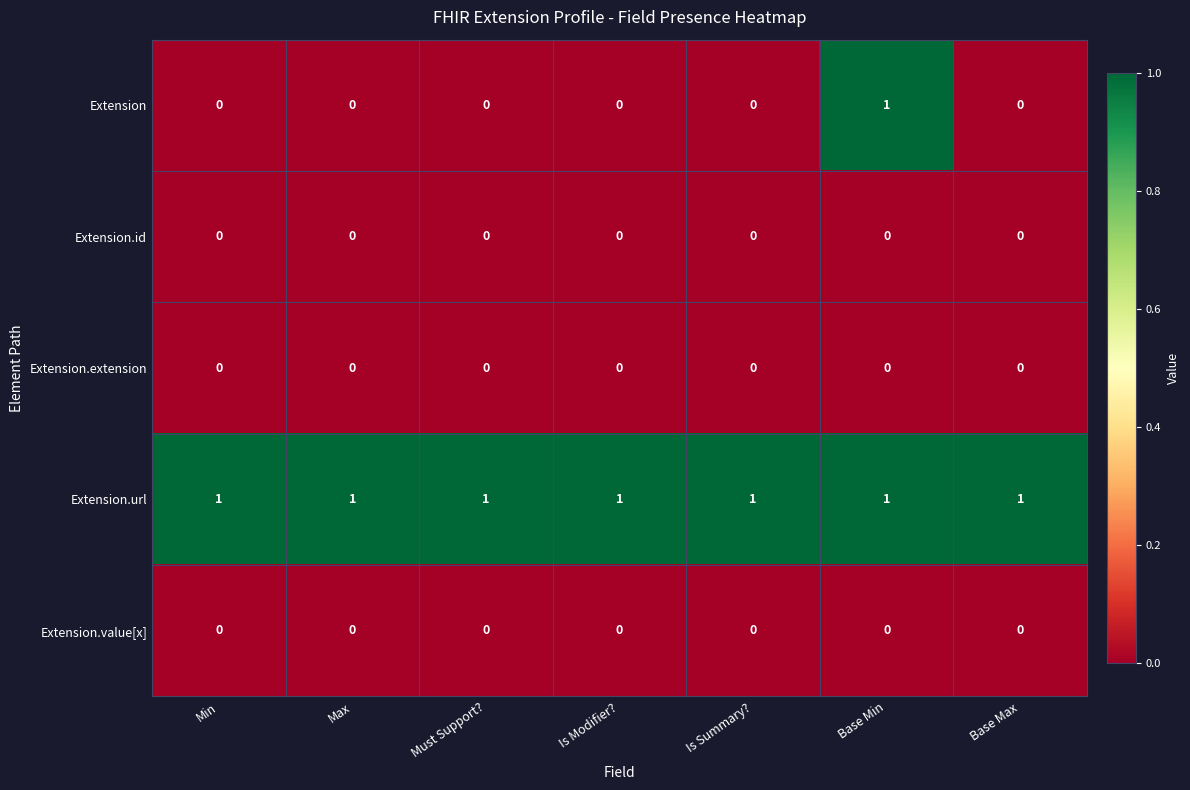

What is the total value across all series at Is Summary??

1